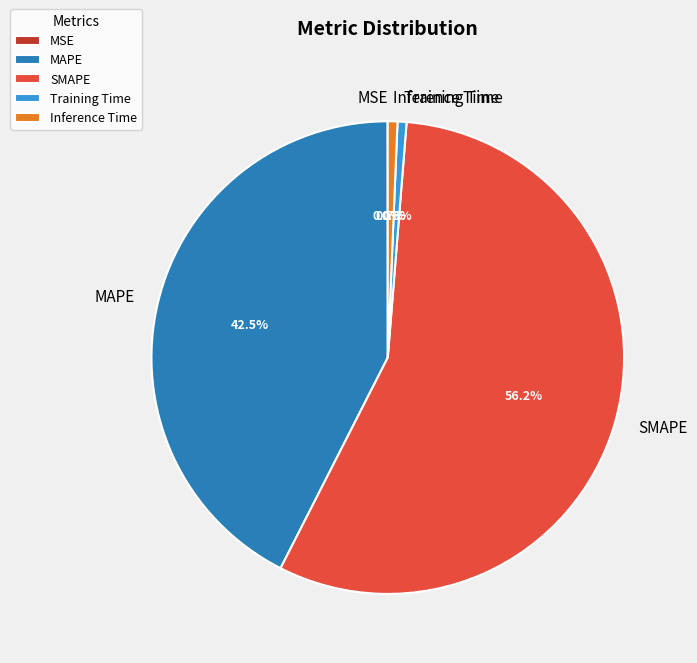

Does Inference Time account for over 50% of the chart?

No